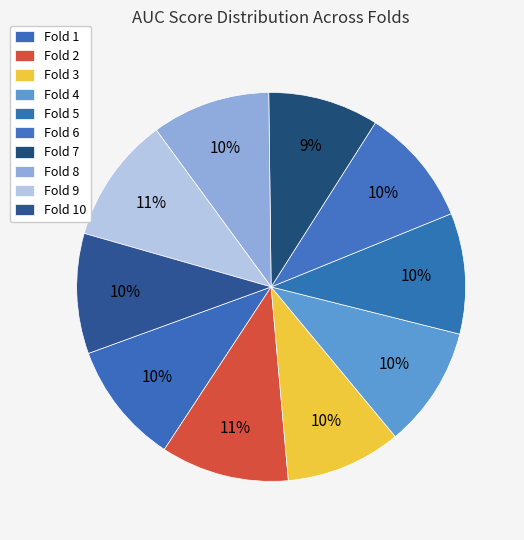

Is it true that Fold 10 is 5% of the pie?

False